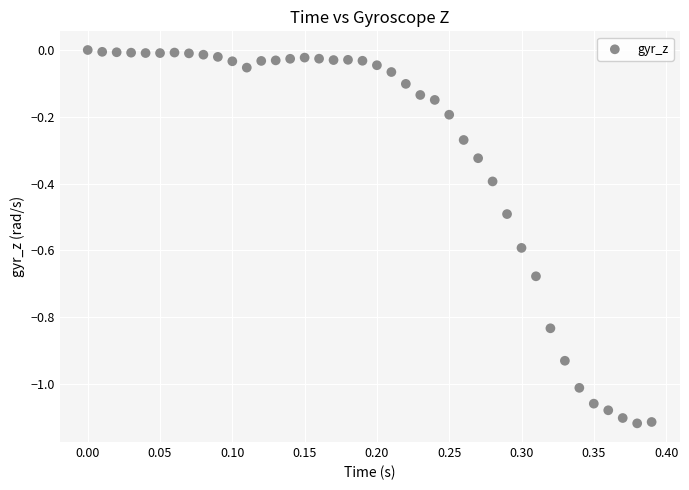

What is the range of Y values (max minus min)?

1.1